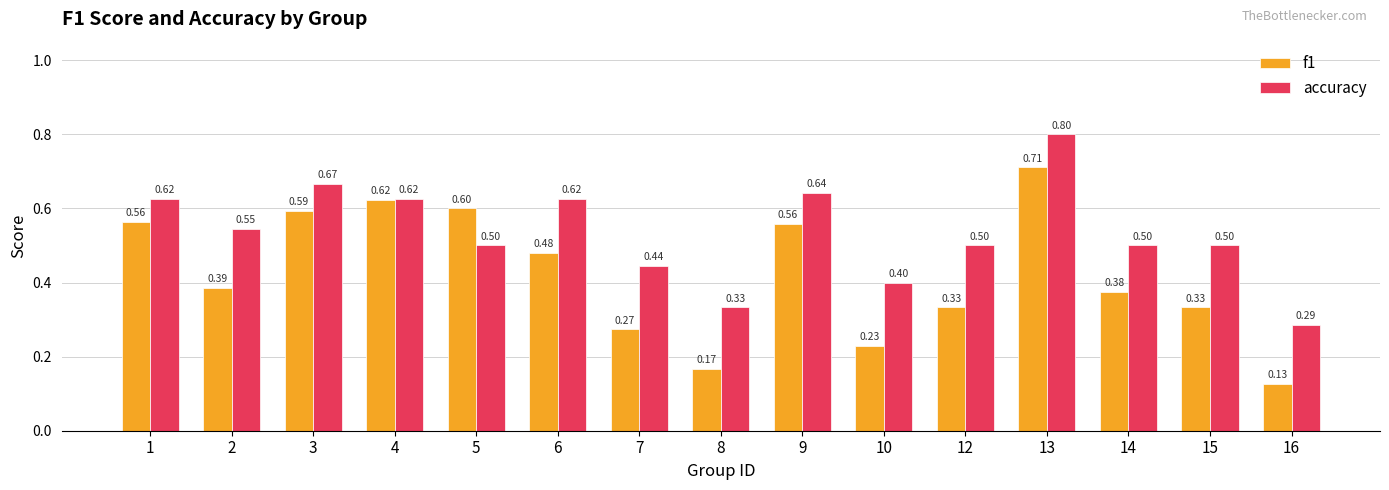

Which series has the largest range (max minus min)?

f1